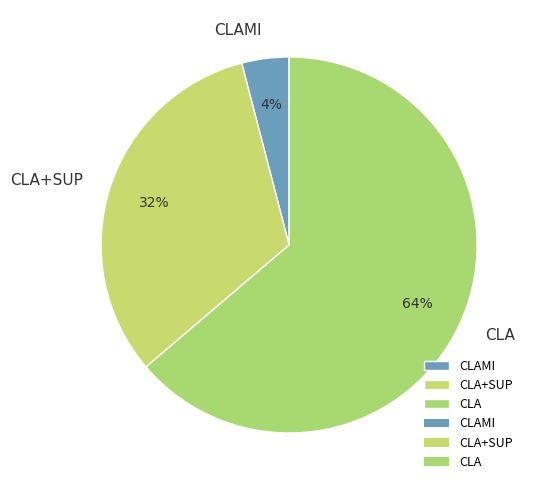

Count the number of slices in the pie.

3